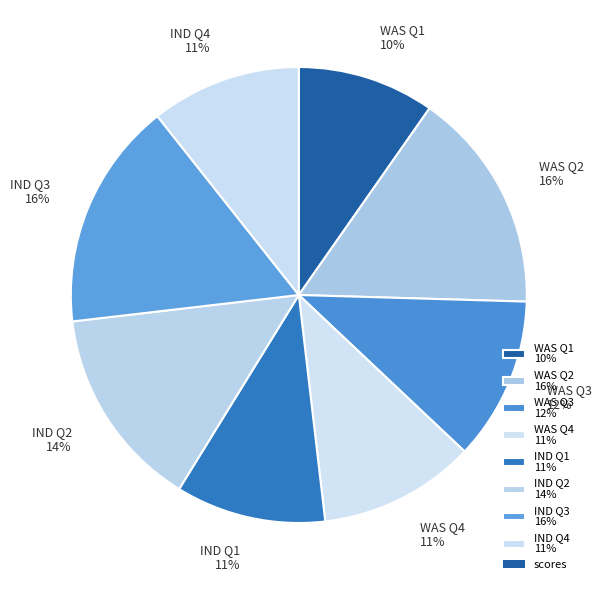

Does any single category account for the majority?

No